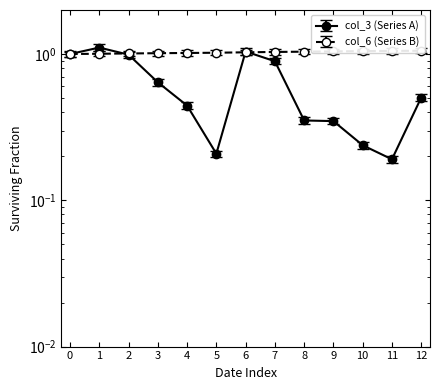

Is the value of col_6 at 12 greater than the value of col_3 at 6?

Yes